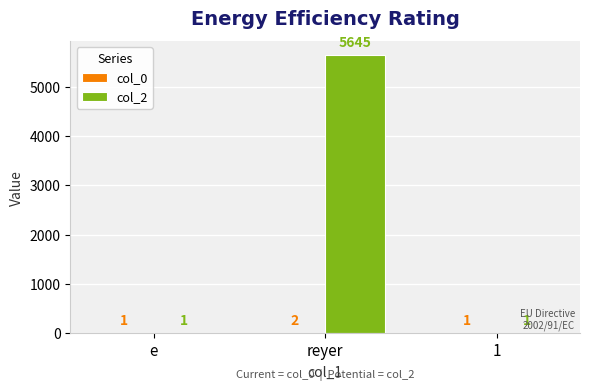

The value of col_2 at e is 1. True or false?

True